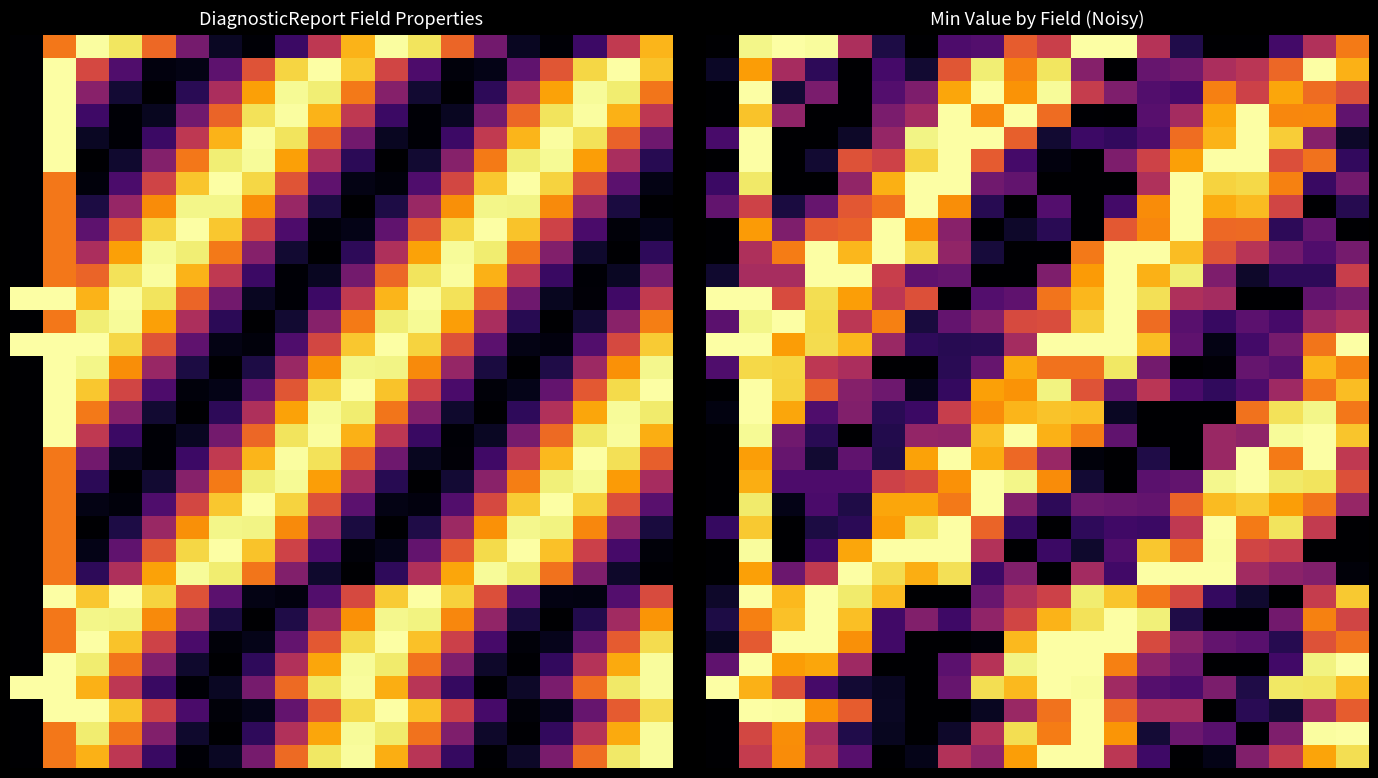

At which category does the chart reach its peak across all series?

2